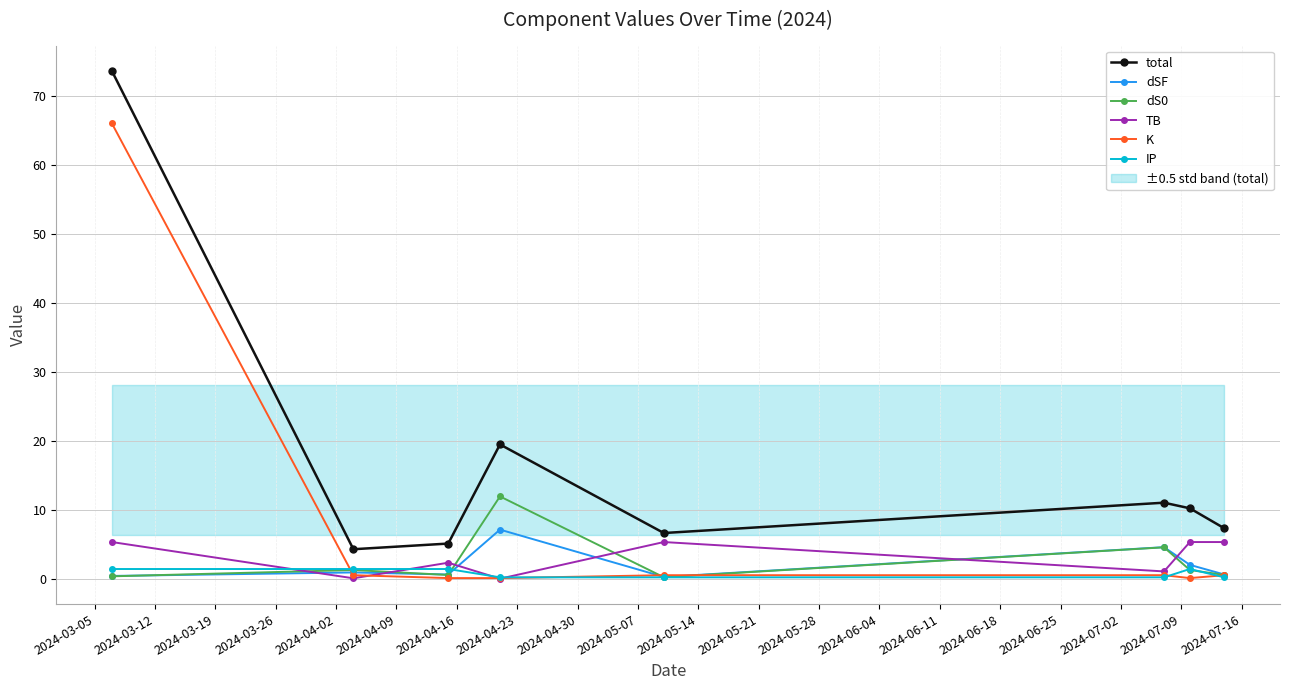

What is the maximum value for dS0?

12.0